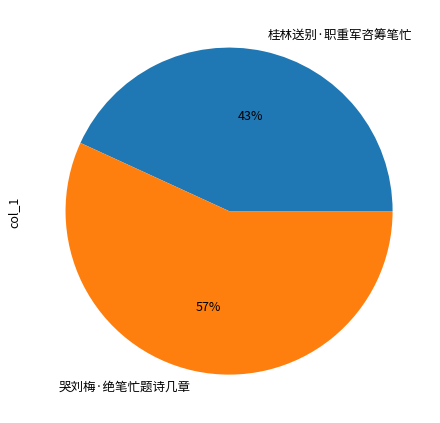

Count the number of slices in the pie.

2